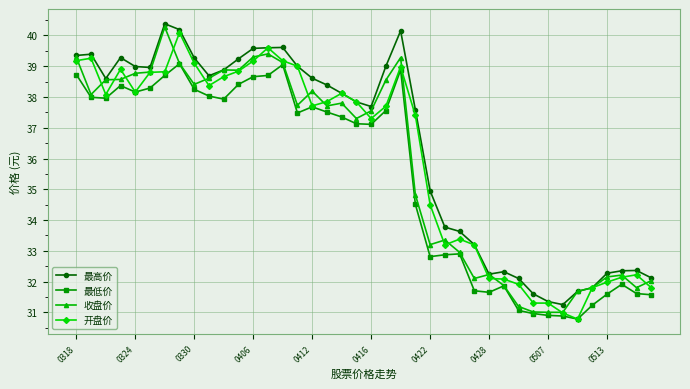

True or false: 最低价 and 最高价 cross at least once.

False